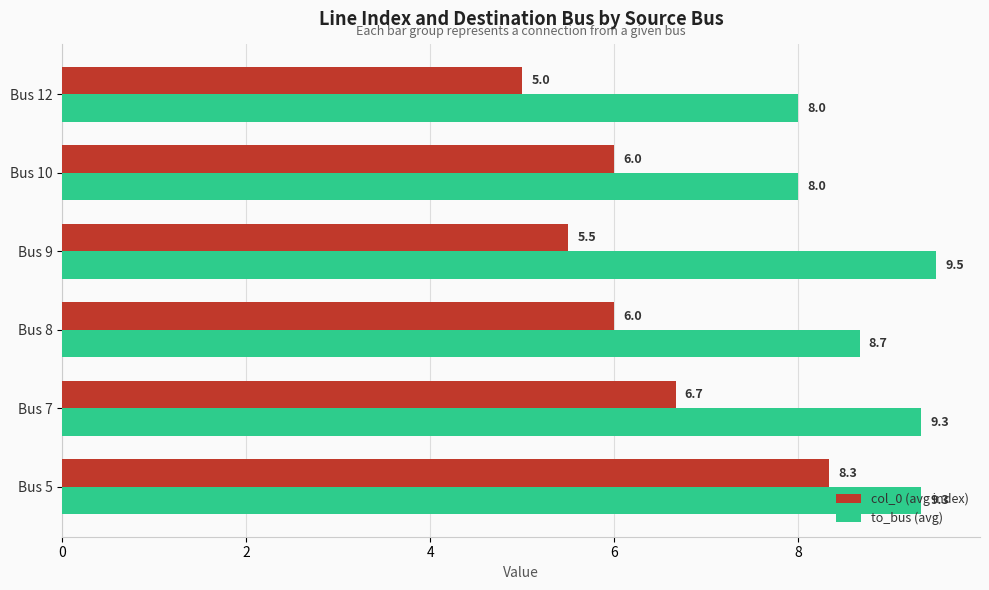

List the series in order of their peak value, lowest first.

col_0 (avg index), to_bus (avg)